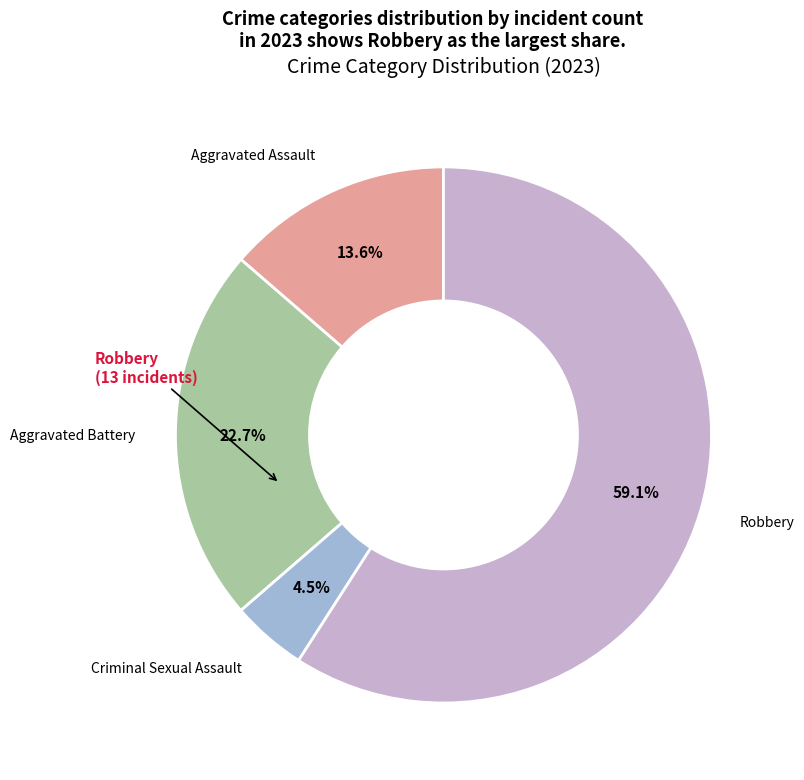

How many segments does this pie chart have?

4